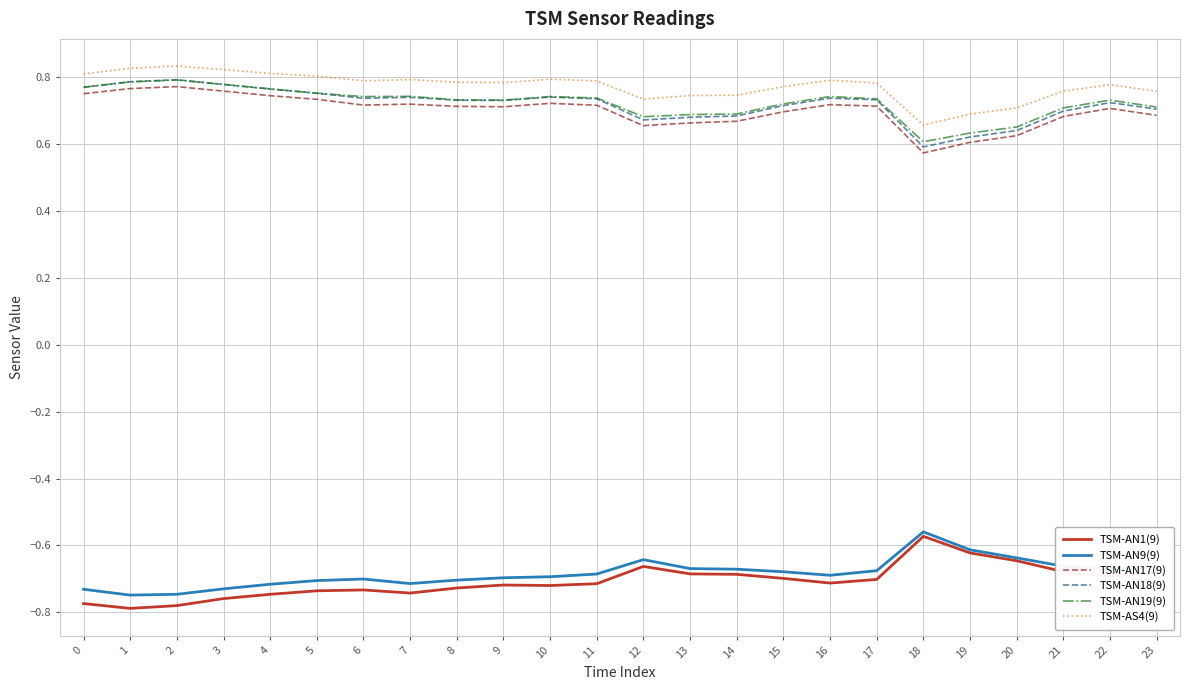

Is this an area chart (filled region under the line)?

No